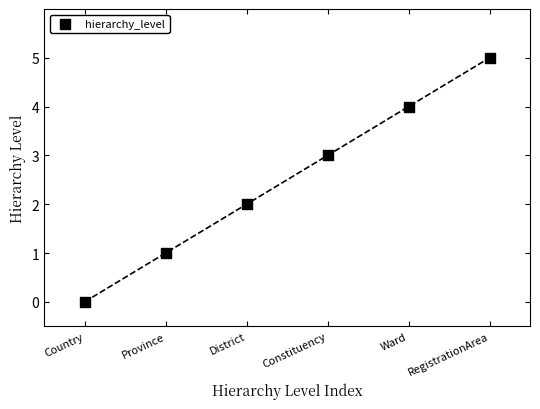

What is the range of Y values (max minus min)?

5